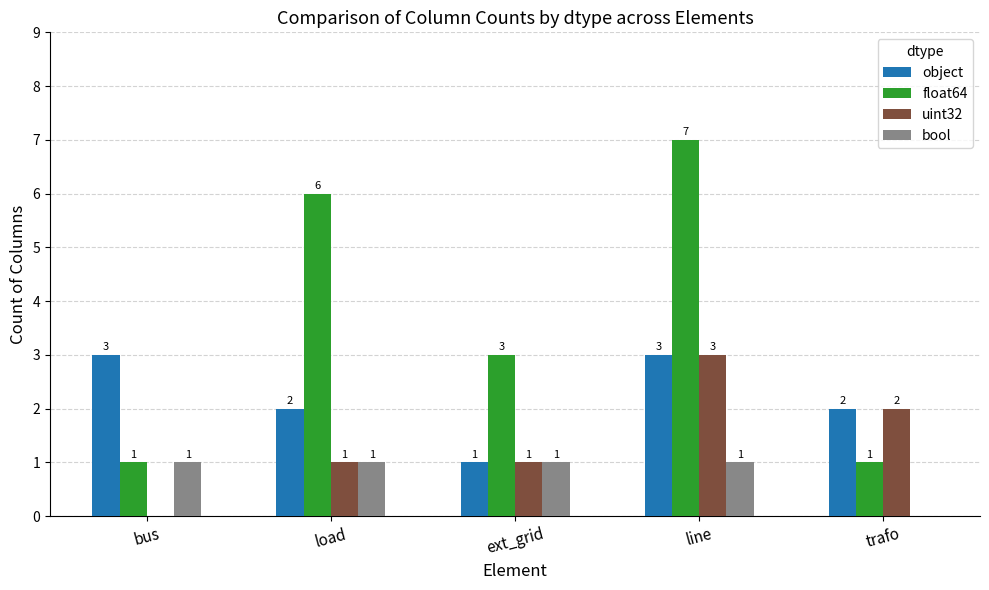

Reading left to right, transcribe all the data shown in this chart.

object: bus=3	load=2	ext_grid=1	line=3	trafo=2
float64: bus=1	load=6	ext_grid=3	line=7	trafo=1
uint32: bus=0	load=1	ext_grid=1	line=3	trafo=2
bool: bus=1	load=1	ext_grid=1	line=1	trafo=0